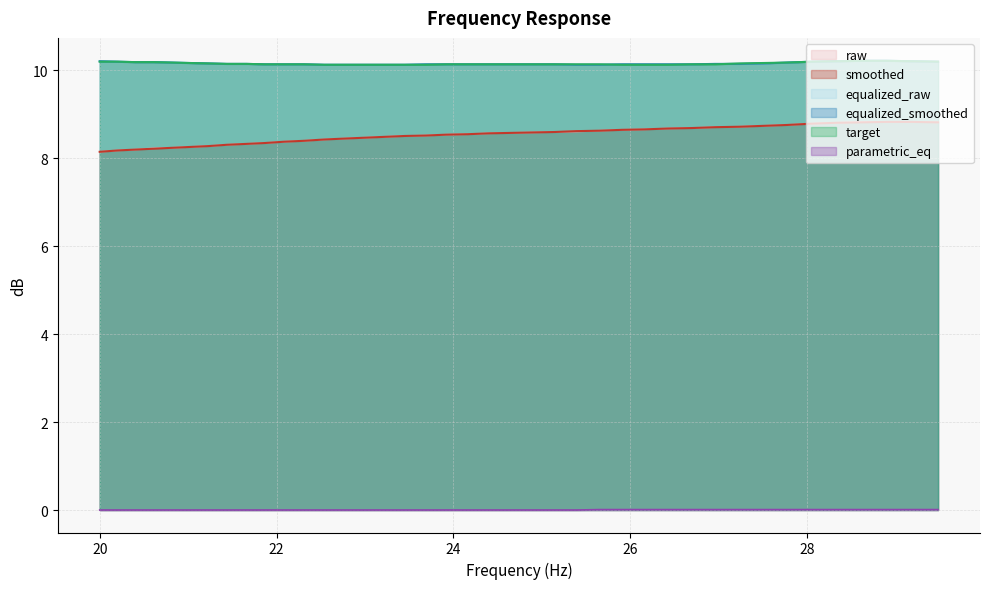

At which category is the sum across all series the highest?

28.9